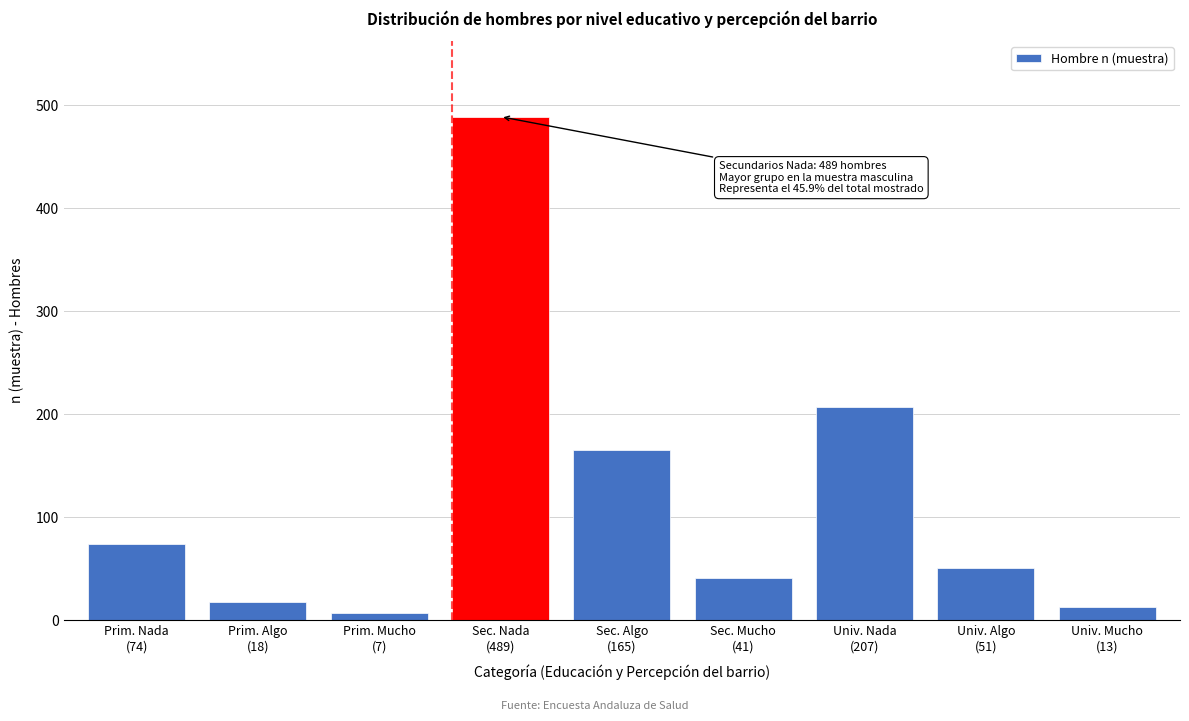

Reading left to right, what are all the values shown in this chart?

74	18	7	489	165	41	207	51	13